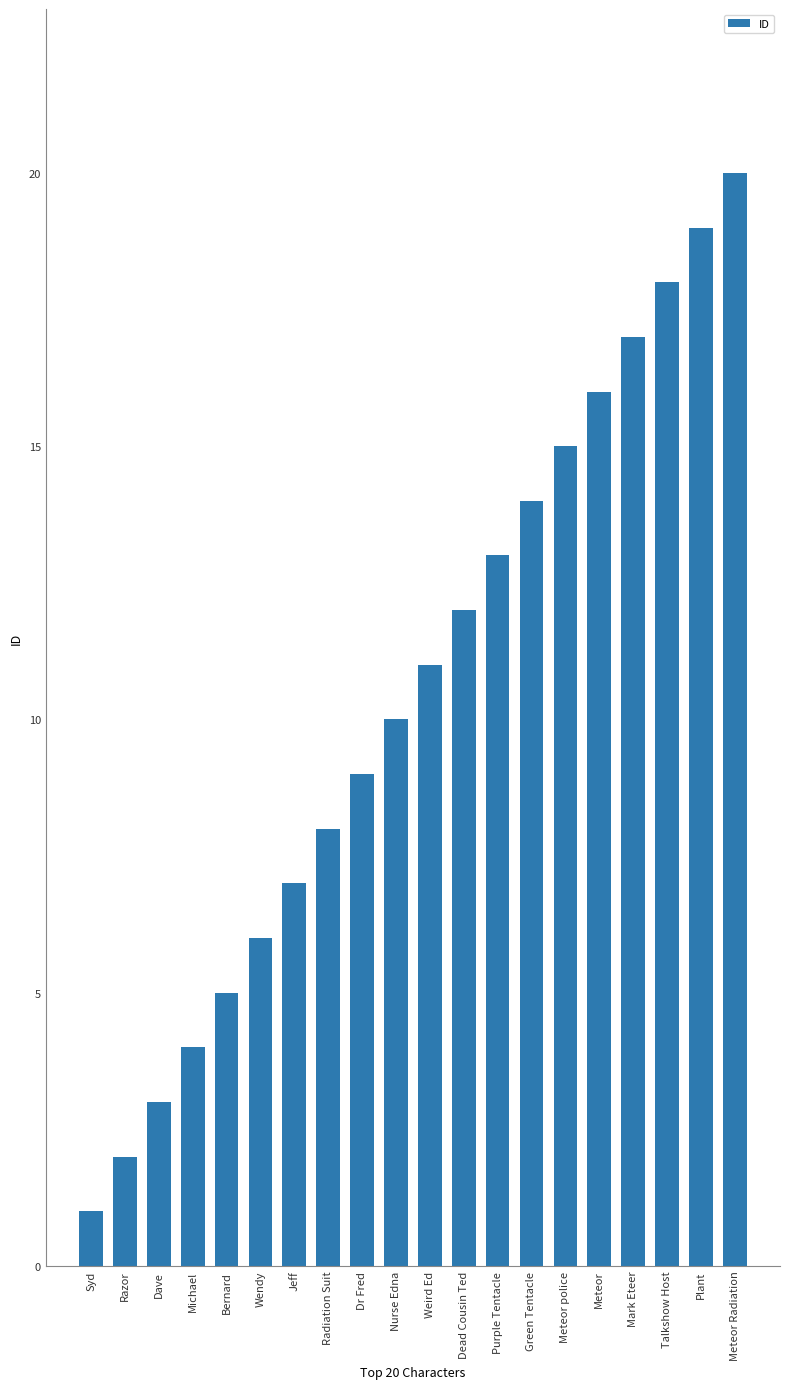

At which label is the value closest to 10?

Nurse Edna